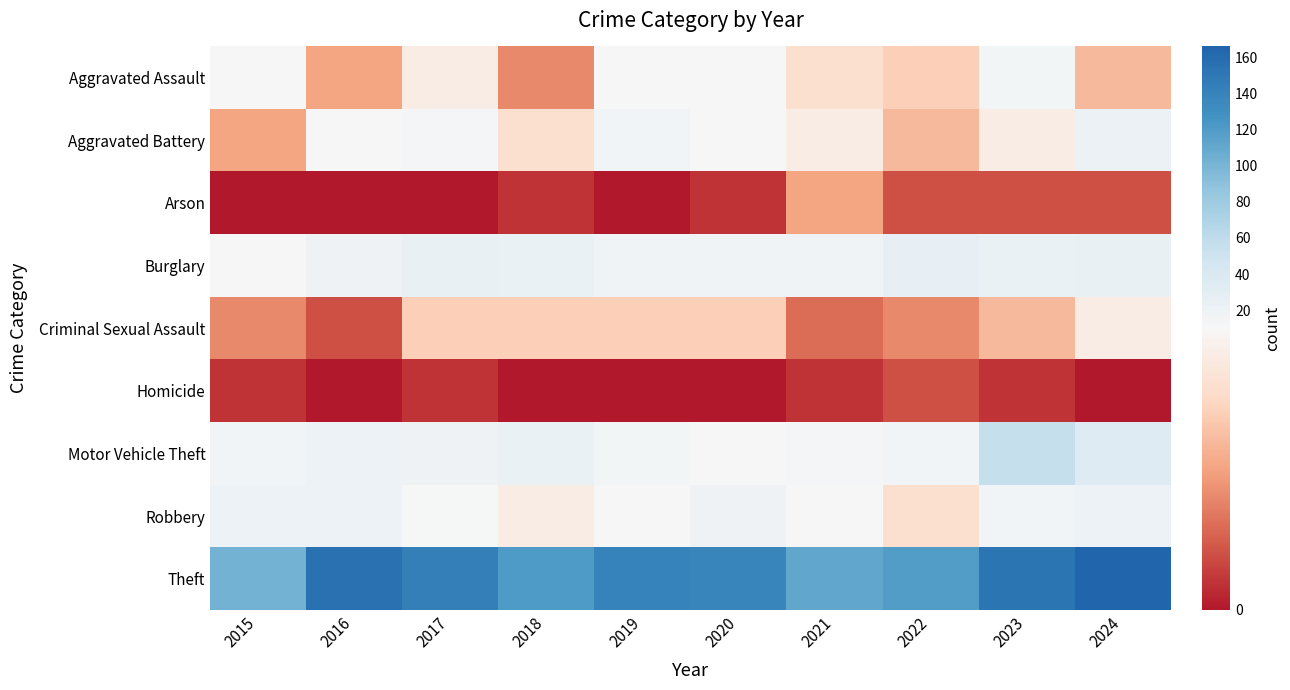

Reading left to right, list all the values displayed in this chart.

Aggravated Assault: 2015=10	2016=5	2017=9	2018=4	2019=10	2020=10	2021=8	2022=7	2023=14	2024=6
Aggravated Battery: 2015=5	2016=11	2017=13	2018=8	2019=15	2020=10	2021=9	2022=6	2023=9	2024=21
Arson: 2015=0	2016=0	2017=0	2018=1	2019=0	2020=1	2021=5	2022=2	2023=2	2024=2
Burglary: 2015=10	2016=19	2017=24	2018=23	2019=18	2020=17	2021=17	2022=25	2023=23	2024=24
Criminal Sexual Assault: 2015=4	2016=2	2017=7	2018=7	2019=7	2020=7	2021=3	2022=4	2023=6	2024=9
Homicide: 2015=1	2016=0	2017=1	2018=0	2019=0	2020=0	2021=1	2022=2	2023=1	2024=0
Motor Vehicle Theft: 2015=15	2016=20	2017=19	2018=23	2019=14	2020=11	2021=13	2022=16	2023=56	2024=34
Robbery: 2015=20	2016=20	2017=12	2018=9	2019=11	2020=19	2021=10	2022=8	2023=15	2024=20
Theft: 2015=102	2016=156	2017=143	2018=120	2019=141	2020=139	2021=112	2022=119	2023=152	2024=166